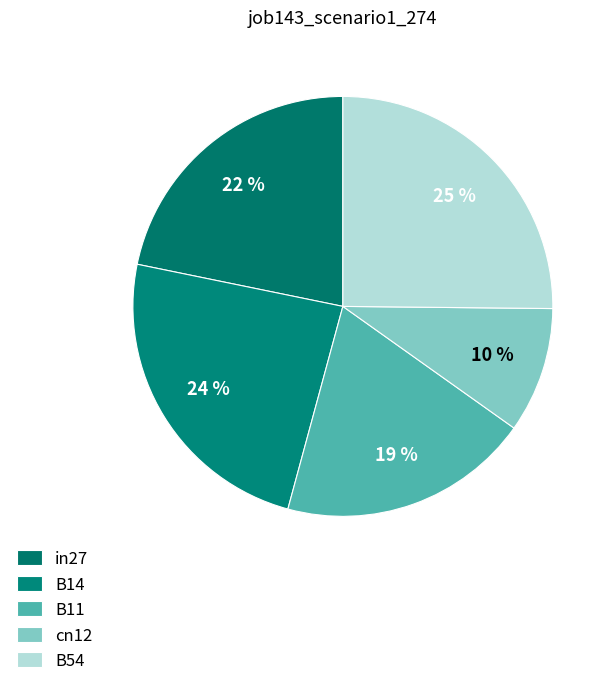

What is the total percentage of cn12 and B11?

29.1%